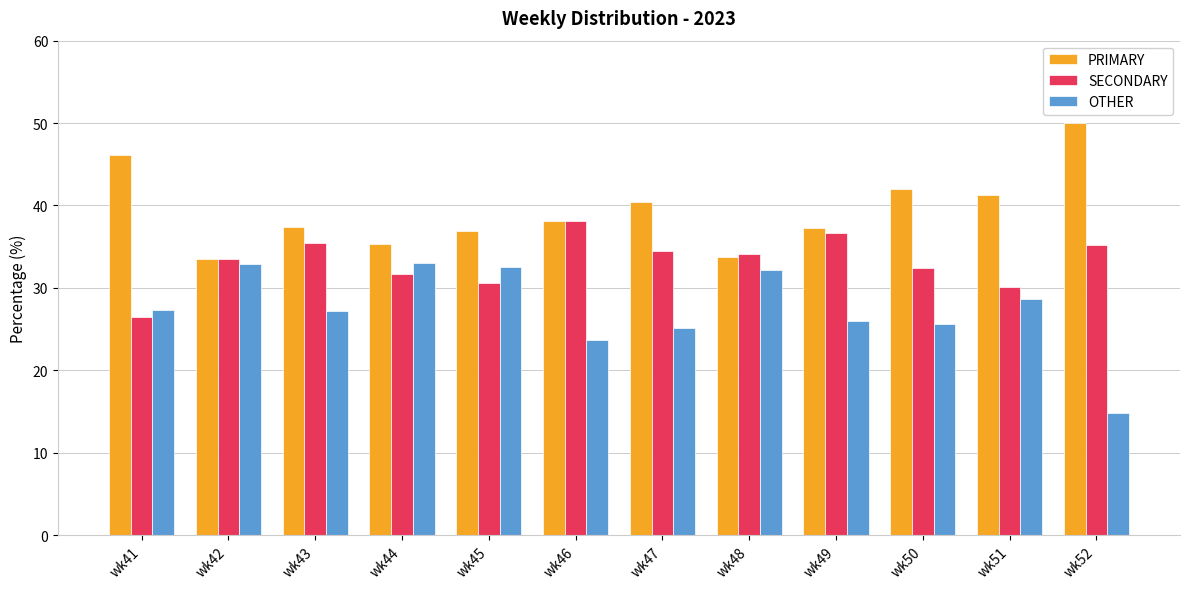

At wk45, list the series in order from smallest to largest.

SECONDARY, OTHER, PRIMARY